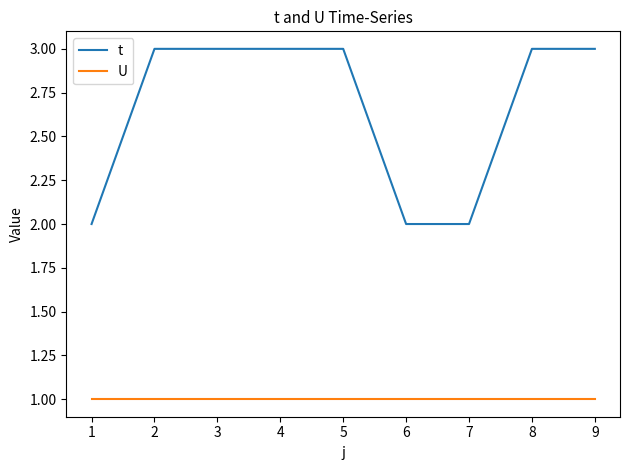

What is the total value across all series at 7?

3